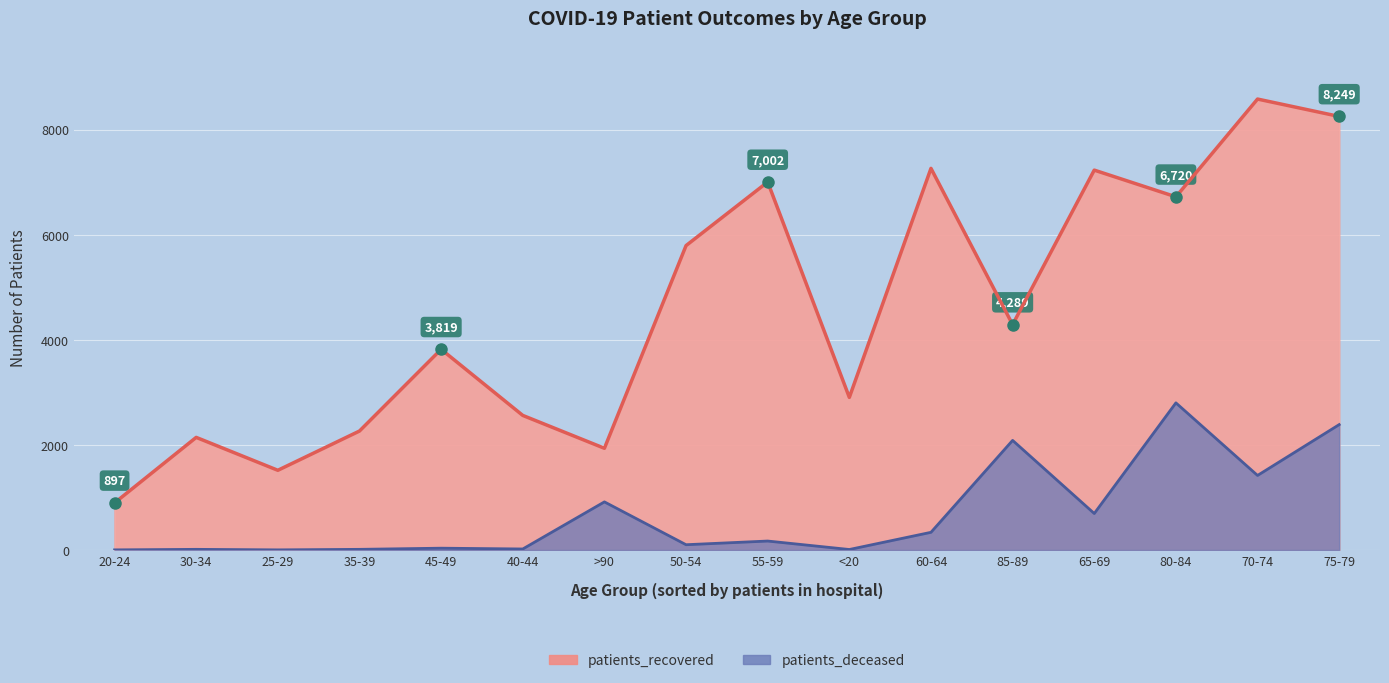

True or false: patients_deceased has a value of 10 at <20.

True